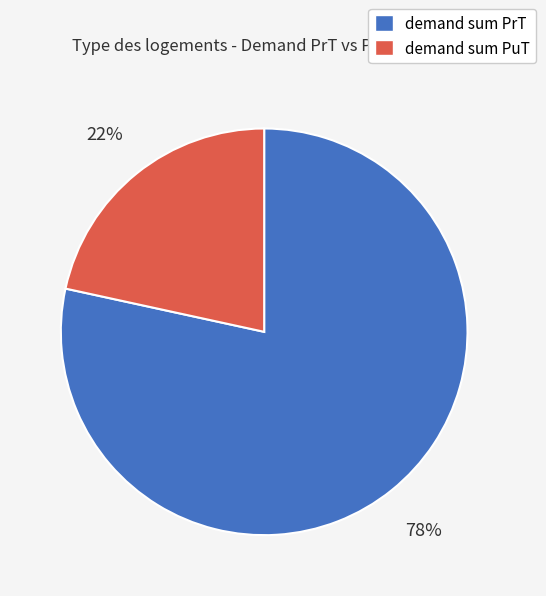

To the nearest percent, what is the average slice percentage?

50%